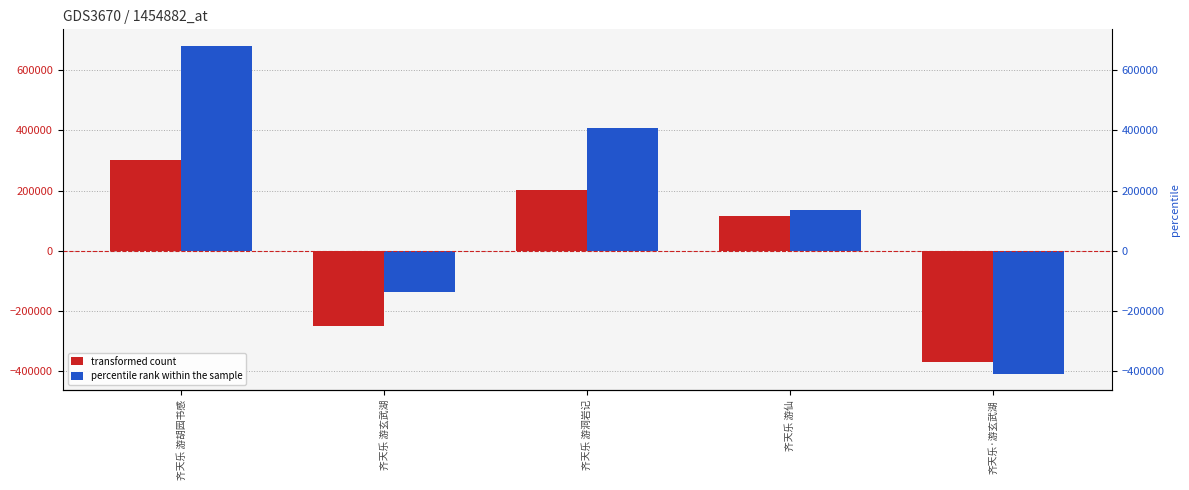

At which label is percentile rank within the sample closest to 136238?

齐天乐 游仙